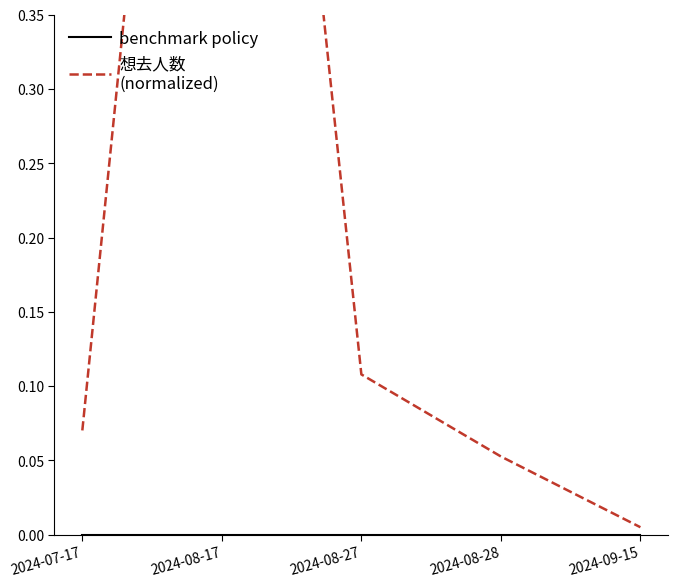

Rank the series by their average value, from highest to lowest.

想去人数
(normalized), benchmark policy